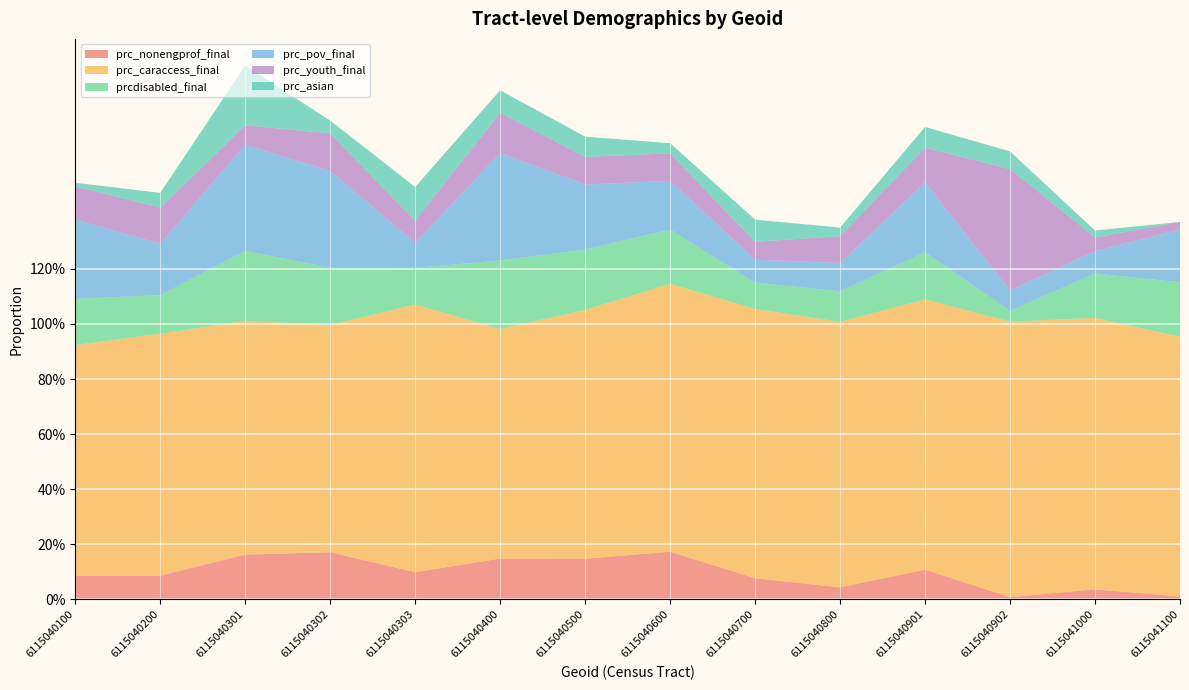

Reading left to right, list all the values displayed in this chart.

prc_nonengprof_final: 6115040100=0.1	6115040200=0.1	6115040301=0.2	6115040302=0.2	6115040303=0.1	6115040400=0.1	6115040500=0.1	6115040600=0.2	6115040700=0.1	6115040800=0.0	6115040901=0.1	6115040902=0.0	6115041000=0.0	6115041100=0.0
prc_caraccess_final: 6115040100=0.8	6115040200=0.9	6115040301=0.8	6115040302=0.8	6115040303=1.0	6115040400=0.8	6115040500=0.9	6115040600=1.0	6115040700=1.0	6115040800=1.0	6115040901=1.0	6115040902=1.0	6115041000=1.0	6115041100=0.9
prcdisabled_final: 6115040100=0.2	6115040200=0.1	6115040301=0.3	6115040302=0.2	6115040303=0.1	6115040400=0.2	6115040500=0.2	6115040600=0.2	6115040700=0.1	6115040800=0.1	6115040901=0.2	6115040902=0.0	6115041000=0.2	6115041100=0.2
prc_pov_final: 6115040100=0.3	6115040200=0.2	6115040301=0.4	6115040302=0.4	6115040303=0.1	6115040400=0.4	6115040500=0.2	6115040600=0.2	6115040700=0.1	6115040800=0.1	6115040901=0.3	6115040902=0.1	6115041000=0.1	6115041100=0.2
prc_youth_final: 6115040100=0.1	6115040200=0.1	6115040301=0.1	6115040302=0.1	6115040303=0.1	6115040400=0.1	6115040500=0.1	6115040600=0.1	6115040700=0.1	6115040800=0.1	6115040901=0.1	6115040902=0.4	6115041000=0.0	6115041100=0.0
prc_asian: 6115040100=0.0	6115040200=0.1	6115040301=0.2	6115040302=0.0	6115040303=0.1	6115040400=0.1	6115040500=0.1	6115040600=0.0	6115040700=0.1	6115040800=0.0	6115040901=0.1	6115040902=0.1	6115041000=0.0	6115041100=0.0